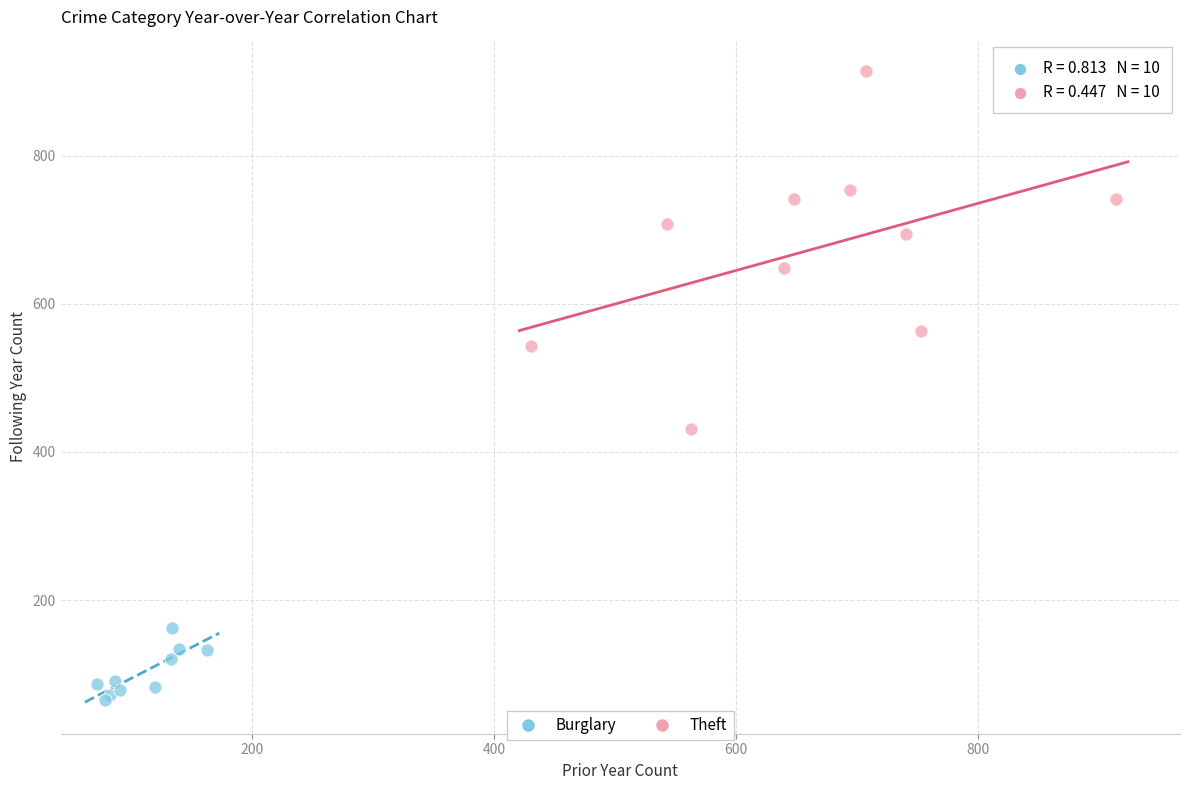

What are all the series names shown in the legend?

Burglary, Theft